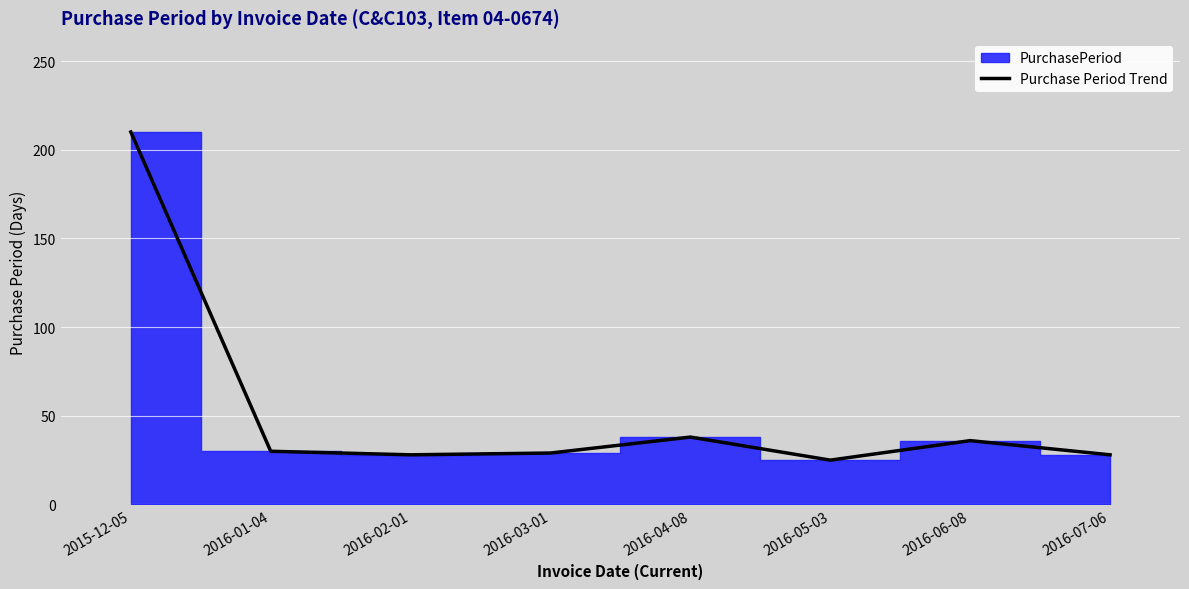

What is the difference between the maximum and minimum values?

185